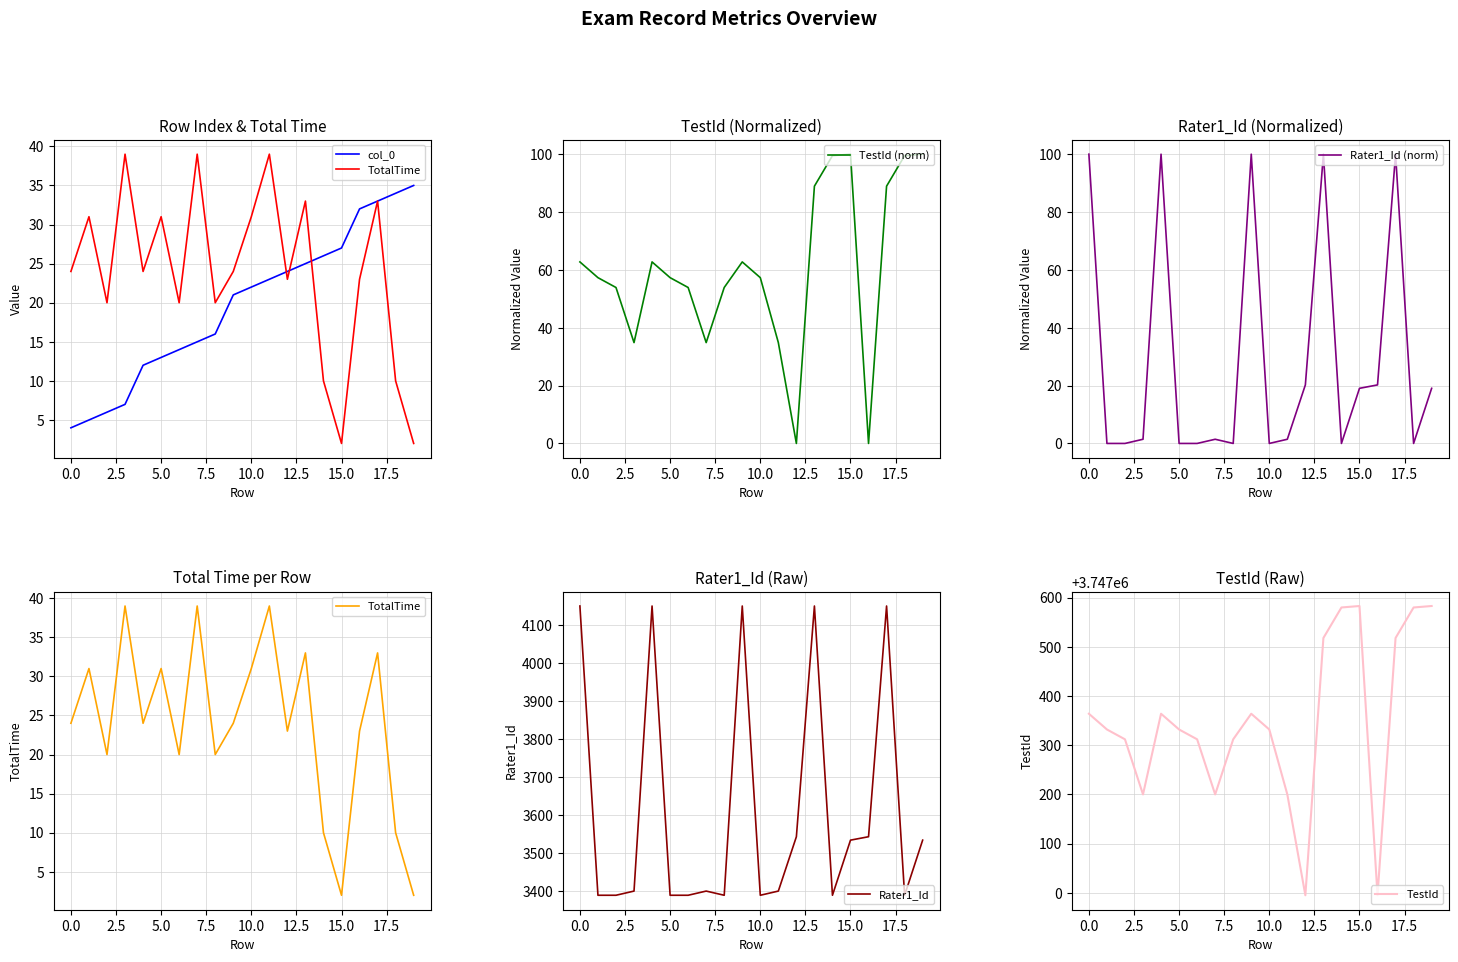

True or false: col_0 and TotalTime intersect in this chart.

True